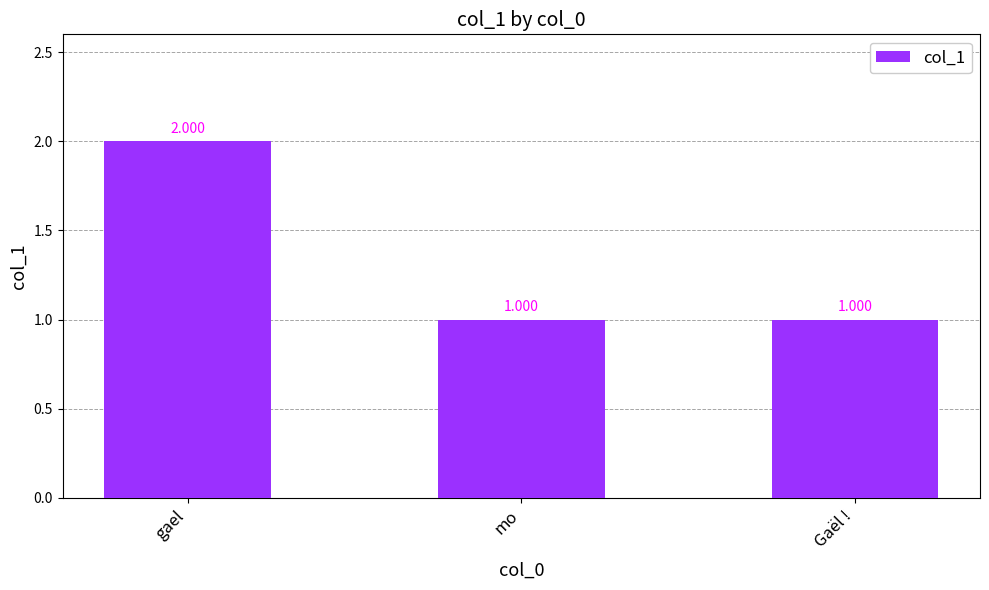

How many distinct data groups are displayed?

1